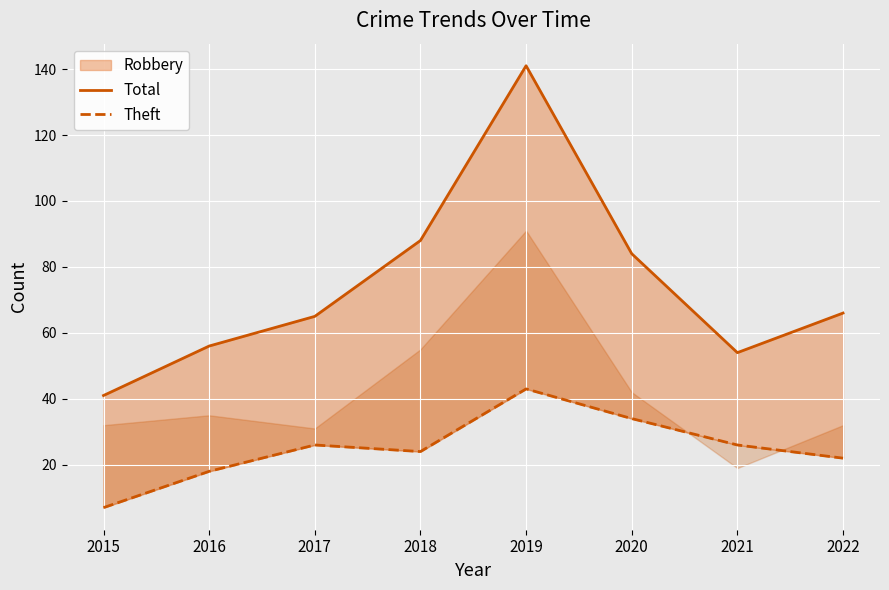

What is the smallest value displayed?

7